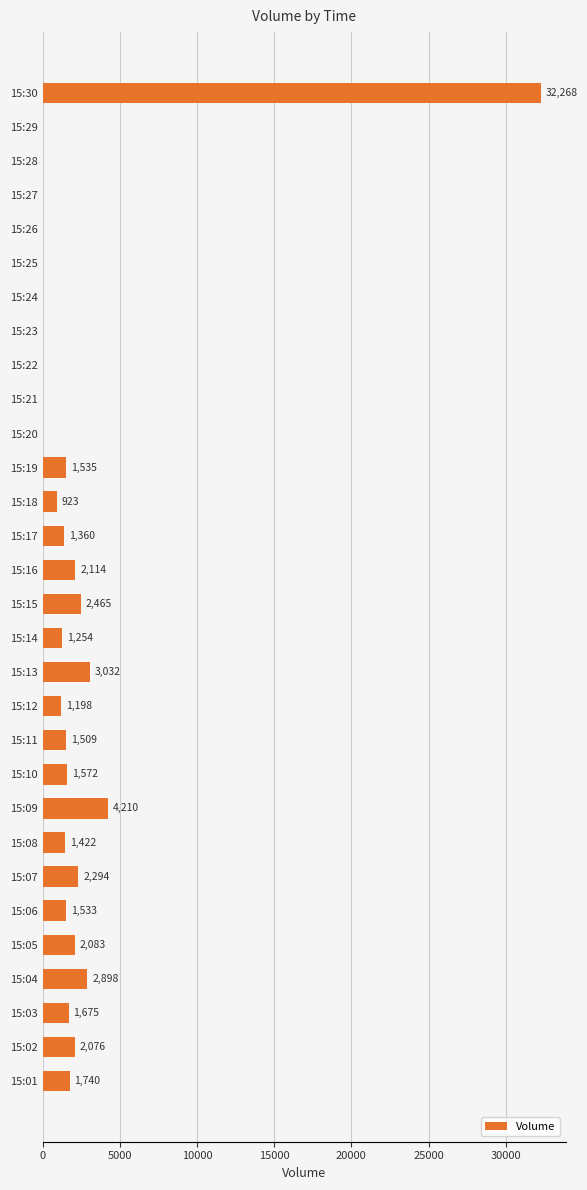

Where is the data nearest to the value 16134?

15:09